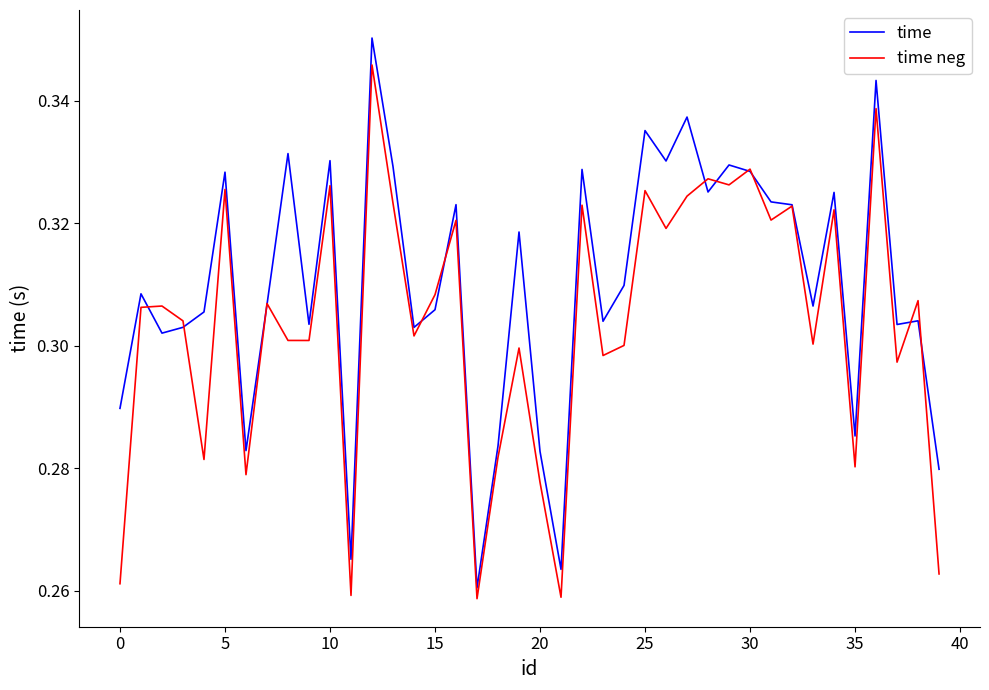

List the series in order of their overall mean, highest first.

time, time neg